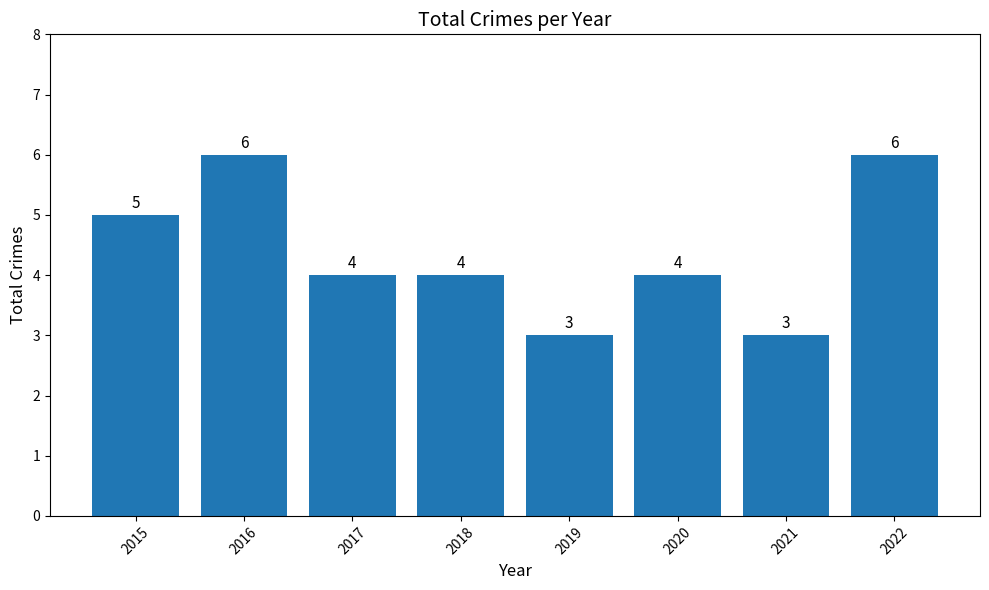

What value does the data have at 2022?

6